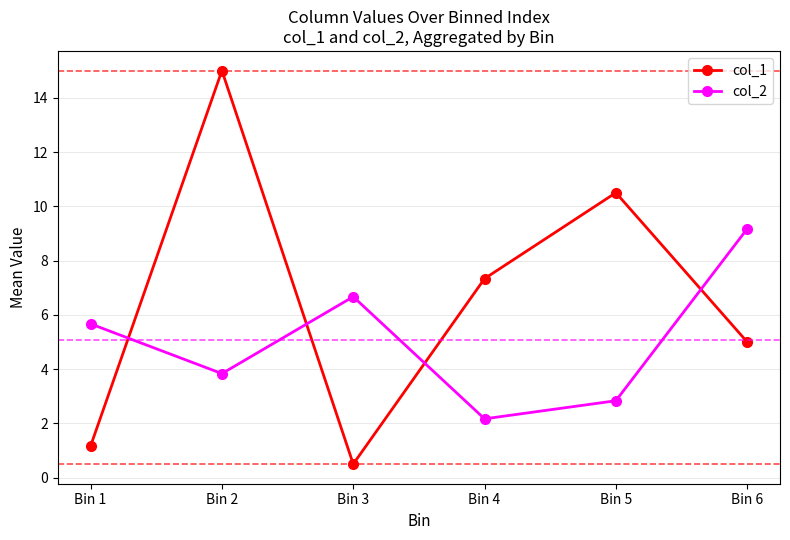

What is the total value across all series at Bin 6?

14.2